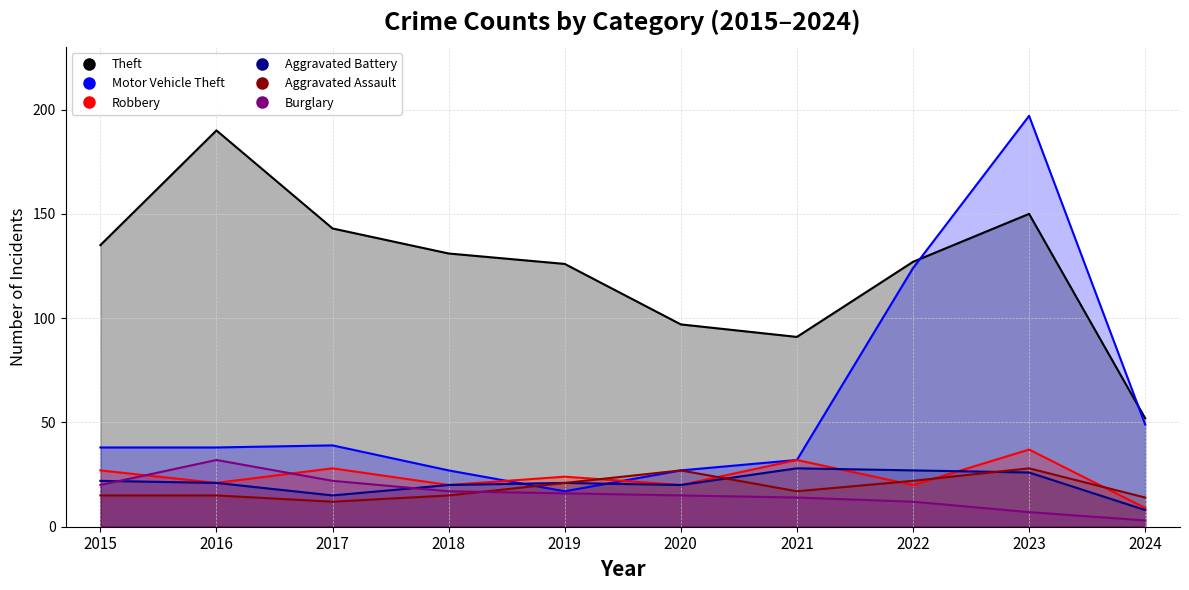

What is the difference between the Robbery values at 2024 and 2017?

19